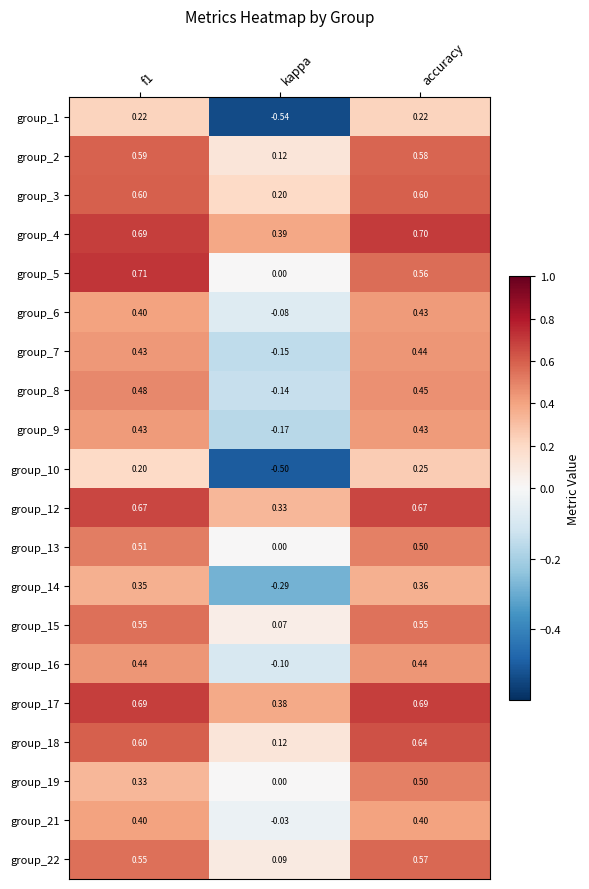

At which category is the sum across all series the highest?

accuracy